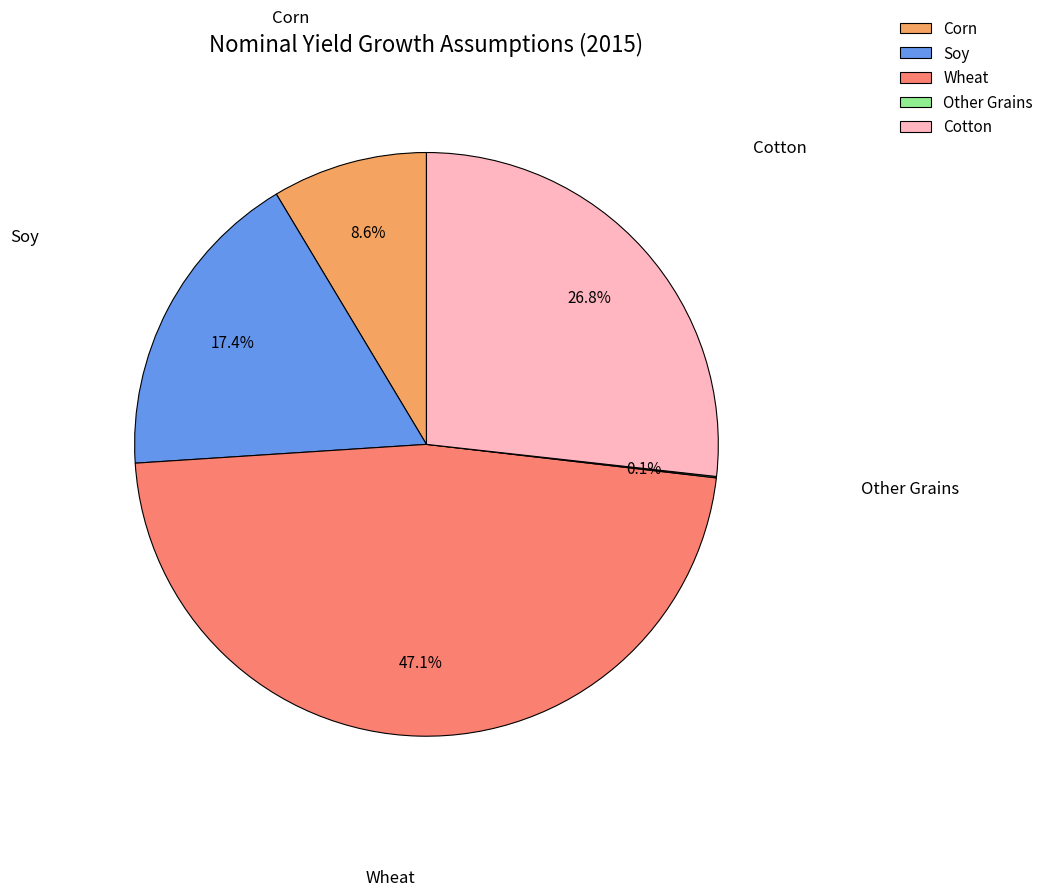

To the nearest percent, what is the combined percentage of Corn and Wheat?

56%